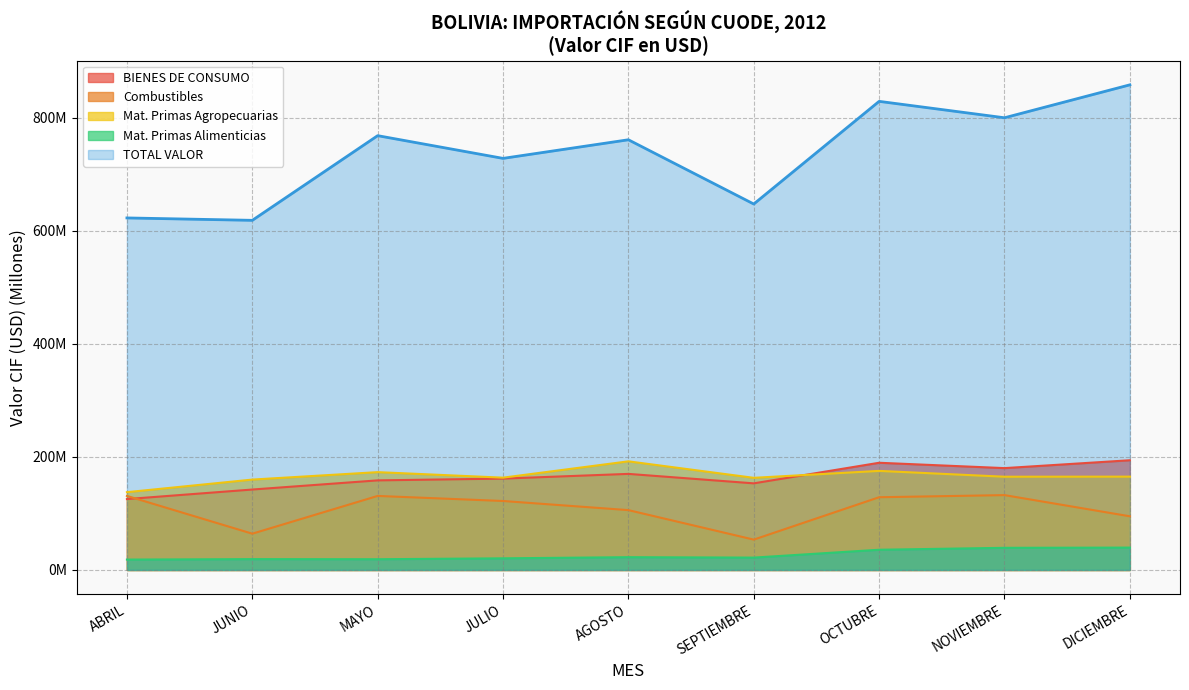

What is the value of the Combustibles point at the 1st from the left?

131.0